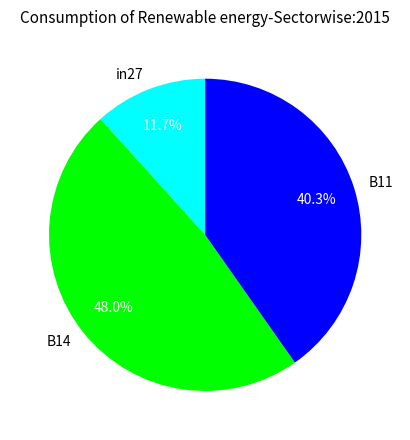

Is there a majority slice in this chart?

No